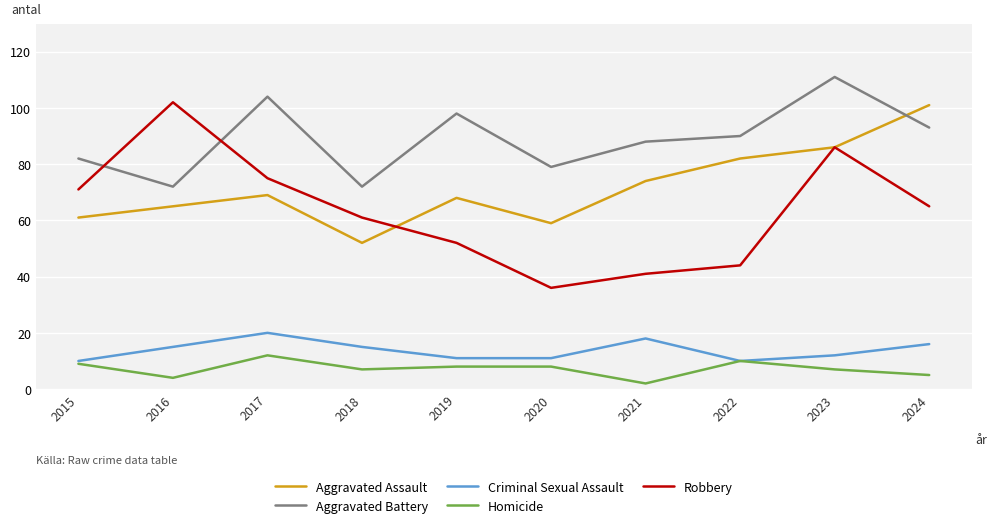

Reading left to right, transcribe all the data shown in this chart.

Aggravated Assault: 2015=61	2016=65	2017=69	2018=52	2019=68	2020=59	2021=74	2022=82	2023=86	2024=101
Aggravated Battery: 2015=82	2016=72	2017=104	2018=72	2019=98	2020=79	2021=88	2022=90	2023=111	2024=93
Criminal Sexual Assault: 2015=10	2016=15	2017=20	2018=15	2019=11	2020=11	2021=18	2022=10	2023=12	2024=16
Homicide: 2015=9	2016=4	2017=12	2018=7	2019=8	2020=8	2021=2	2022=10	2023=7	2024=5
Robbery: 2015=71	2016=102	2017=75	2018=61	2019=52	2020=36	2021=41	2022=44	2023=86	2024=65